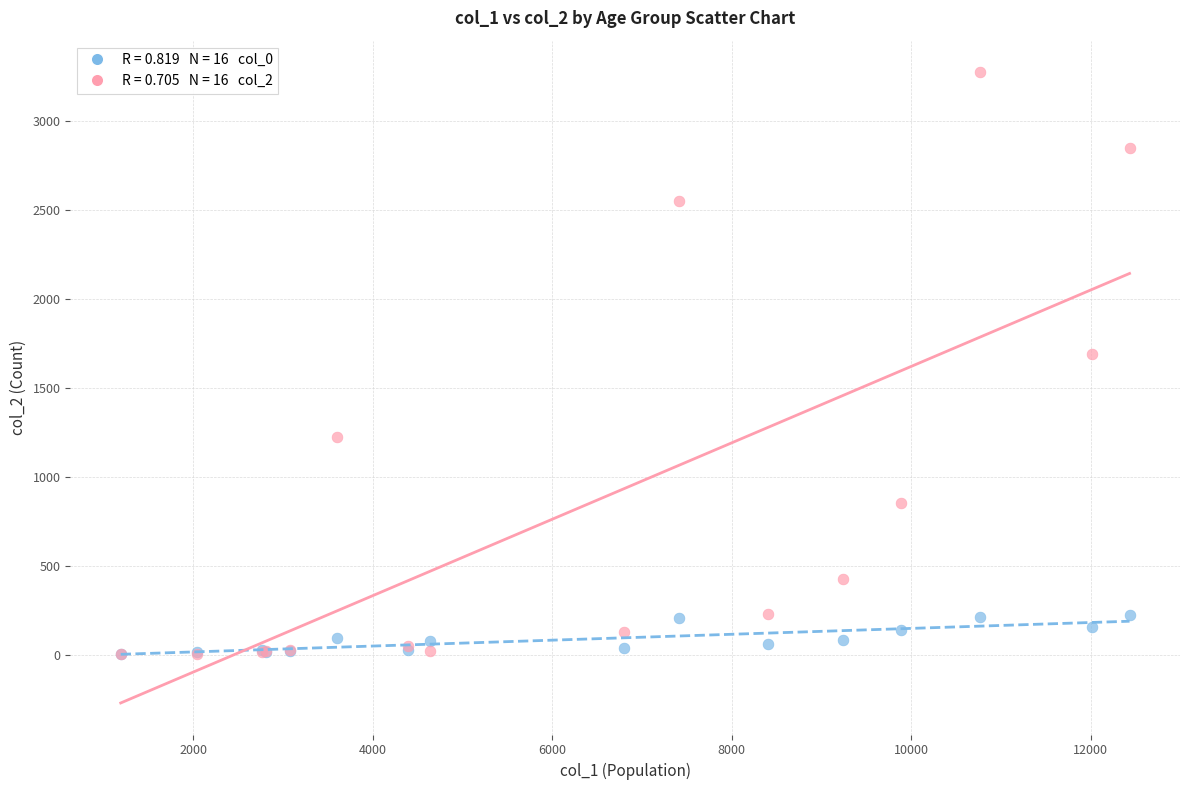

Across all series, what Y value is closest to 1638?

1690